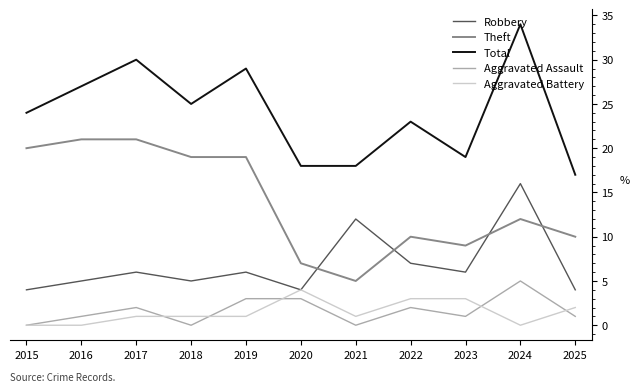

Does the chart have visible grid lines?

No